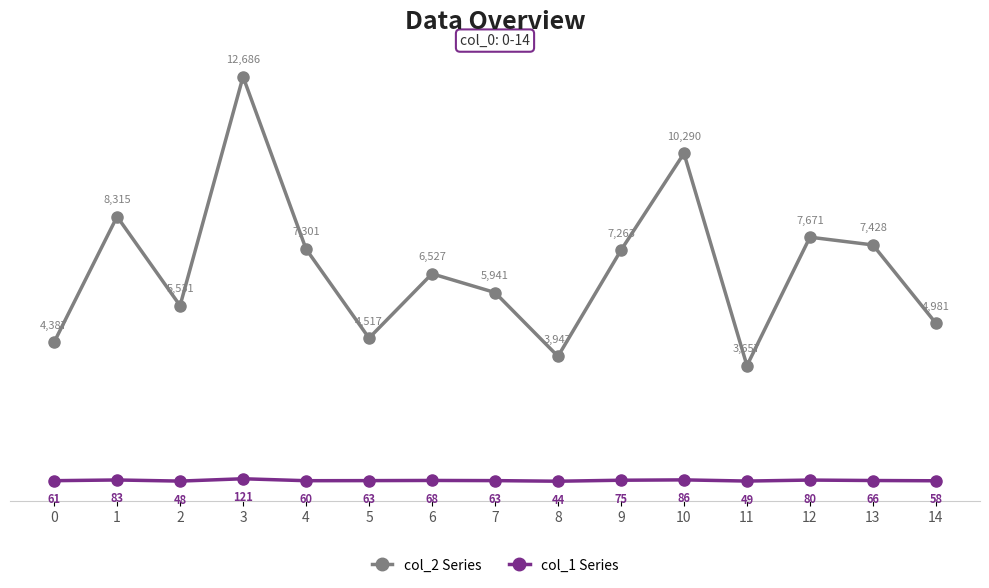

What is the approximate value of col_1 Series at 1, to the nearest 10?

80